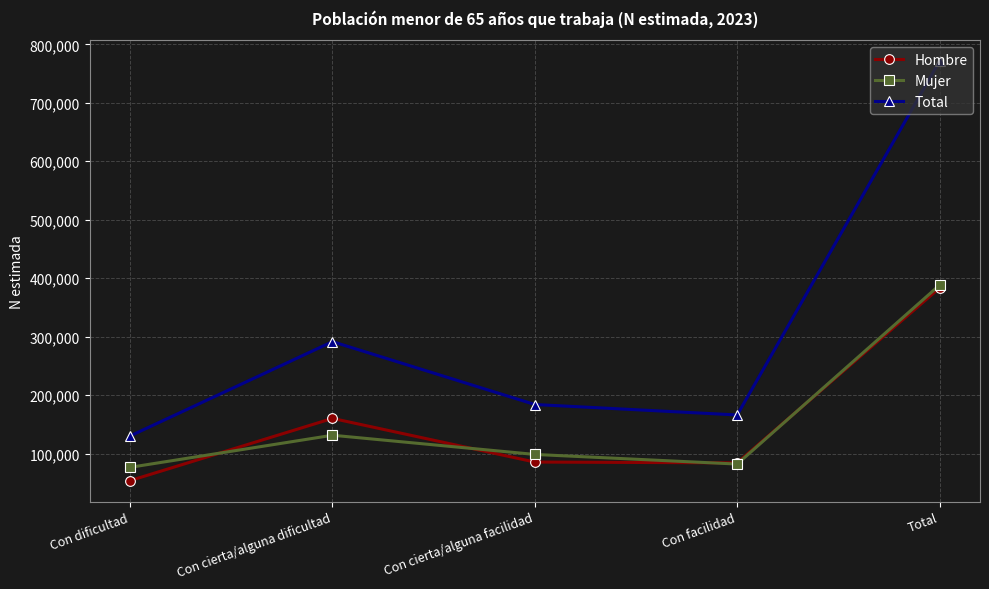

True or false: Hombre and Total intersect in this chart.

False